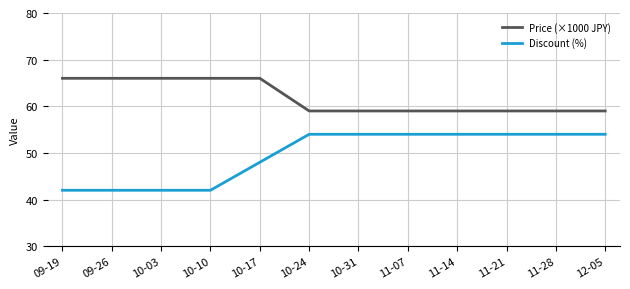

Which series has the widest spread of values?

Discount (%)